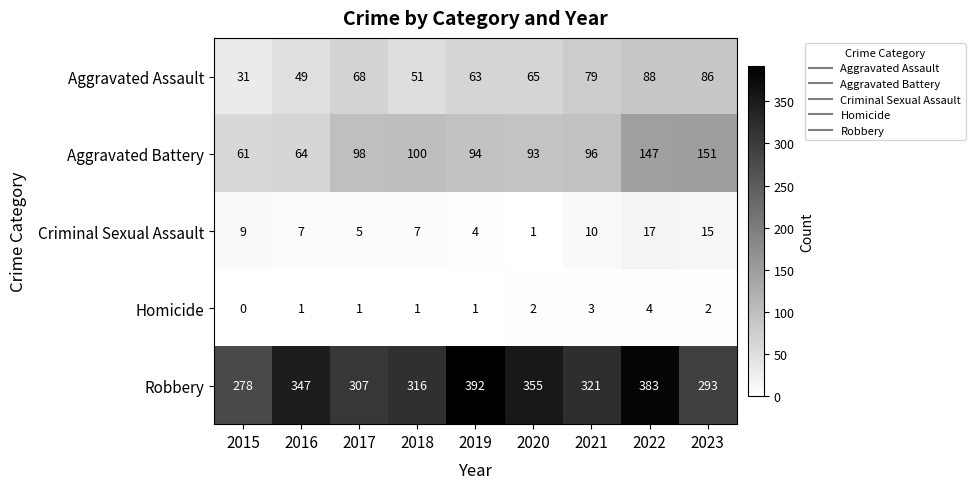

What is the difference between the Aggravated Battery values at 2023 and 2020?

58